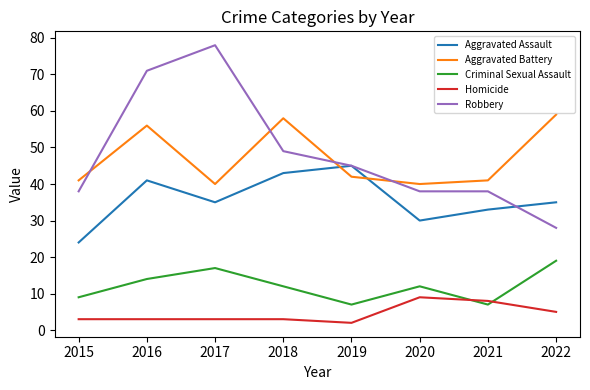

What is the approximate value of Aggravated Assault at 2021?

33